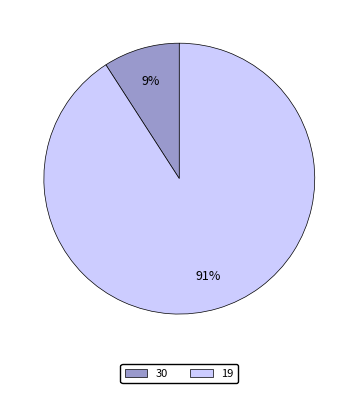

Rank the categories by value from lowest to highest.

30, 19